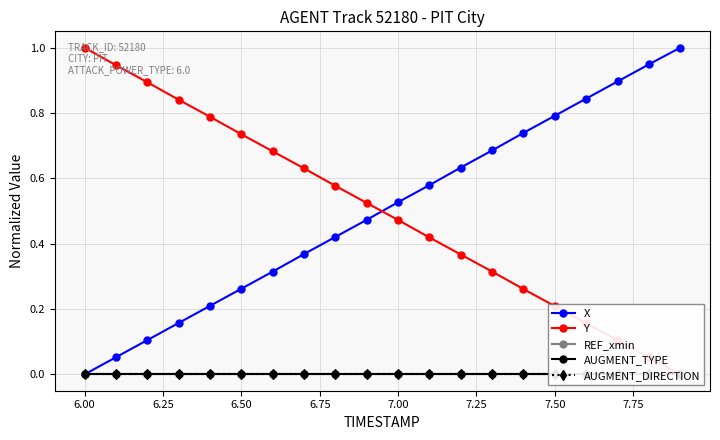

At which label does X reach its minimum?

6.00